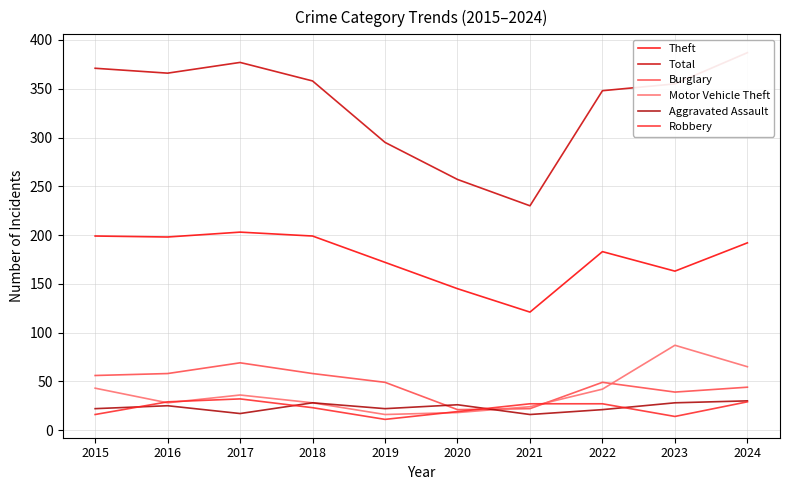

List the series in order of their peak value, lowest first.

Aggravated Assault, Robbery, Burglary, Motor Vehicle Theft, Theft, Total